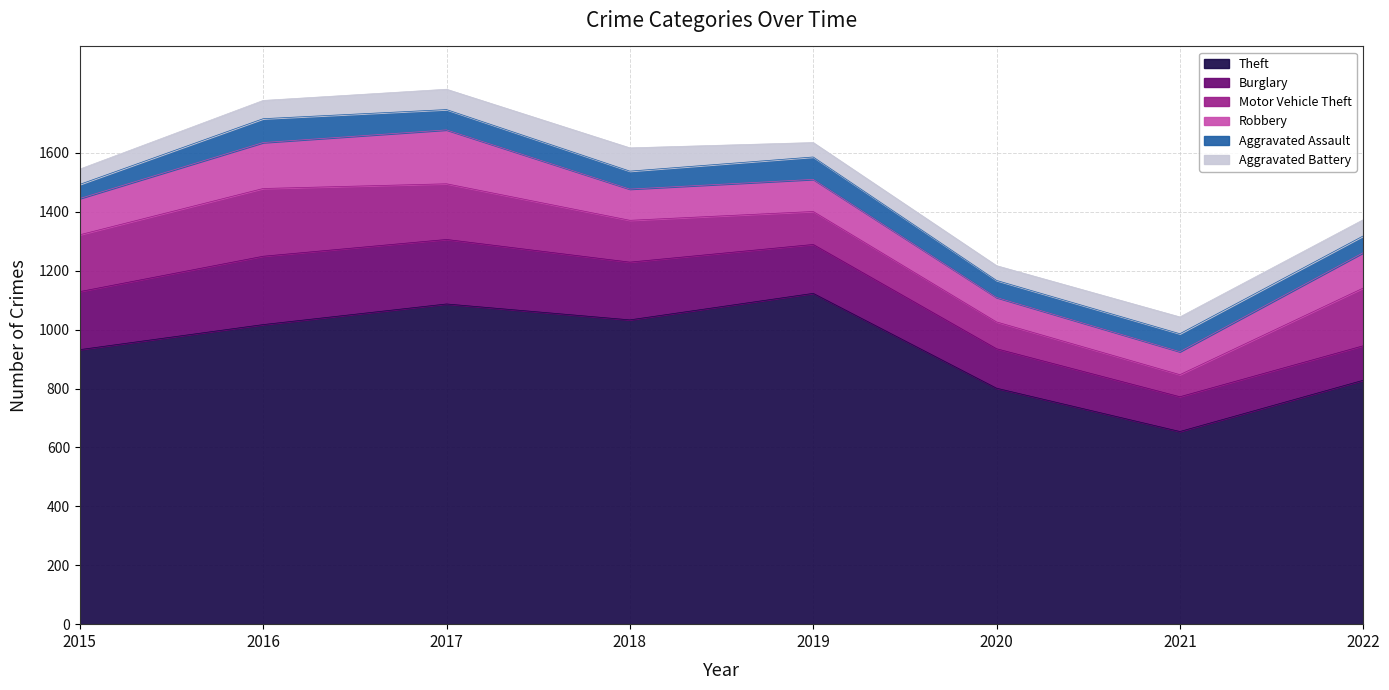

What is the sum of the Aggravated Battery values at 2016 and 2020?

112